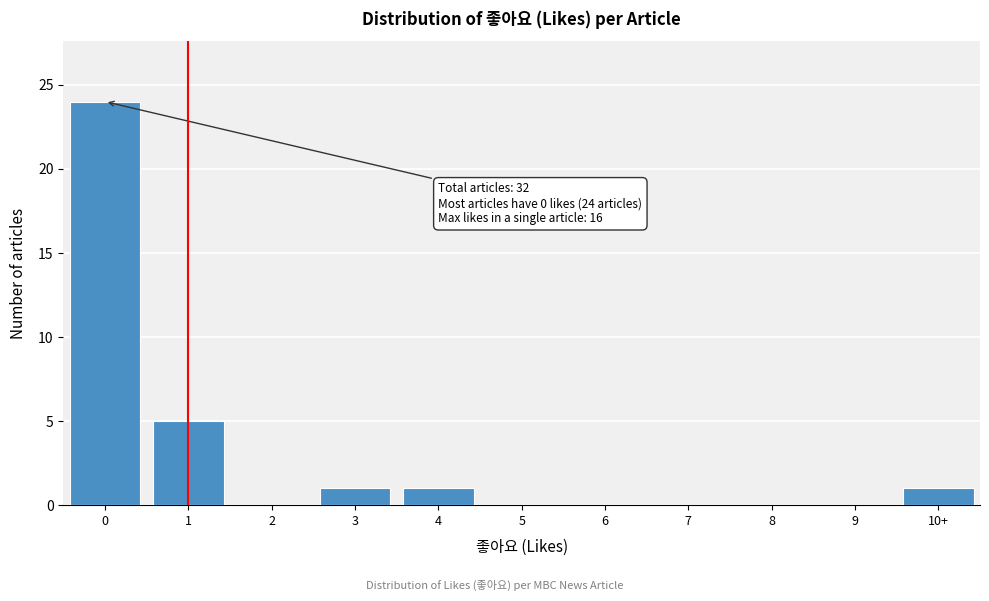

Reading right to left, what are all the values shown in this chart?

10+=1	9=0	8=0	7=0	6=0	5=0	4=1	3=1	2=0	1=5	0=24